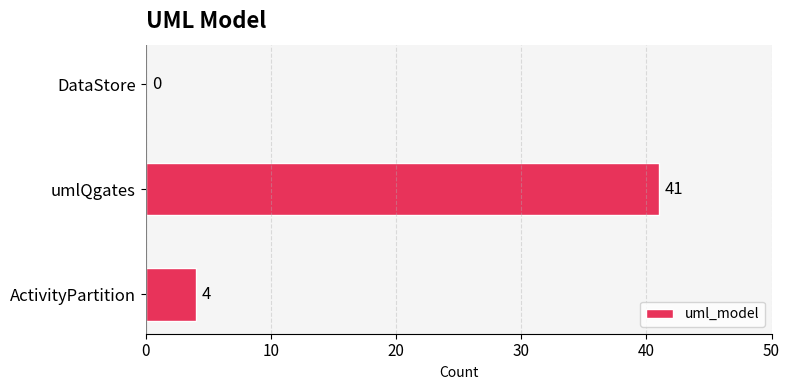

What is the greatest value displayed?

41